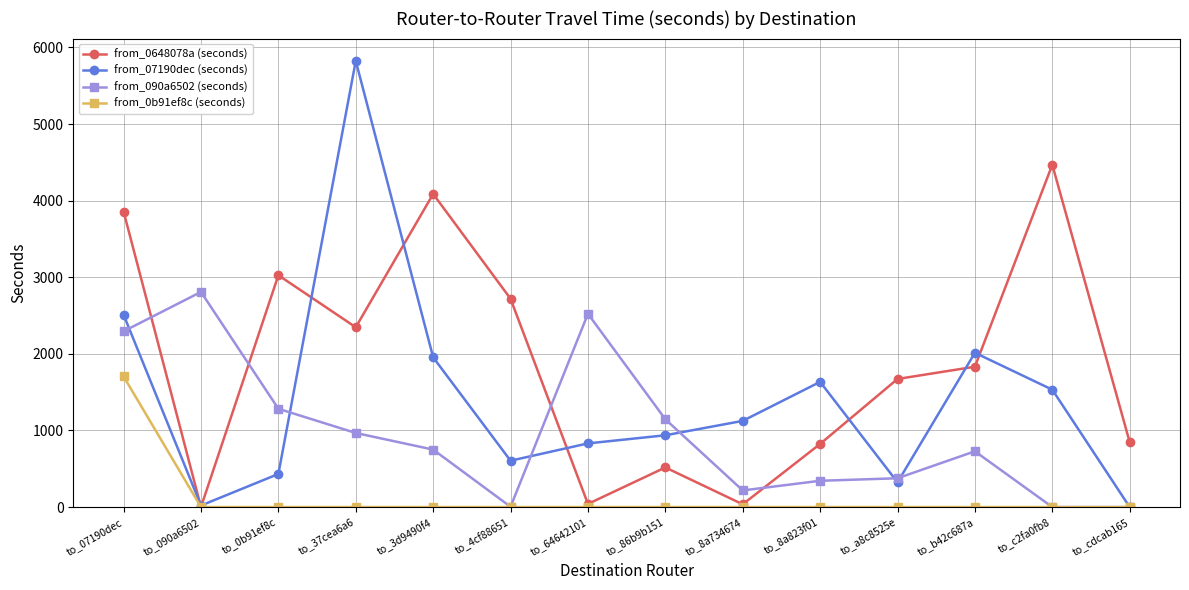

Is this an area chart (filled region under the line)?

No